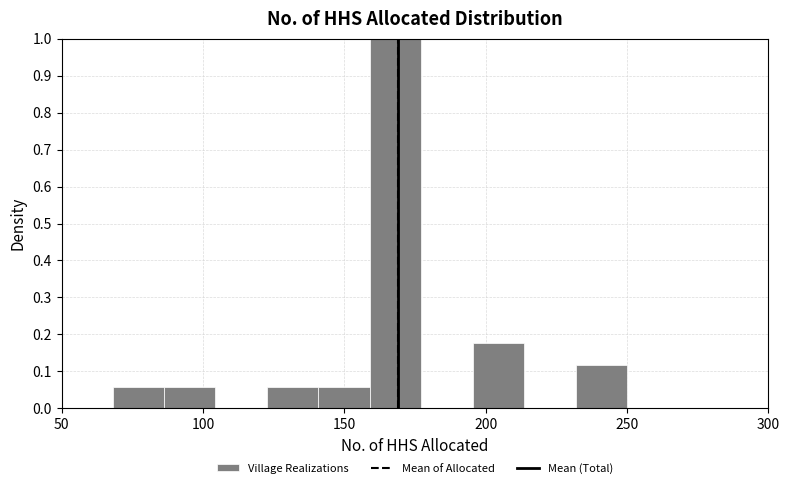

Read against the x-axis, roughly where is the centre of the tallest bar?

170